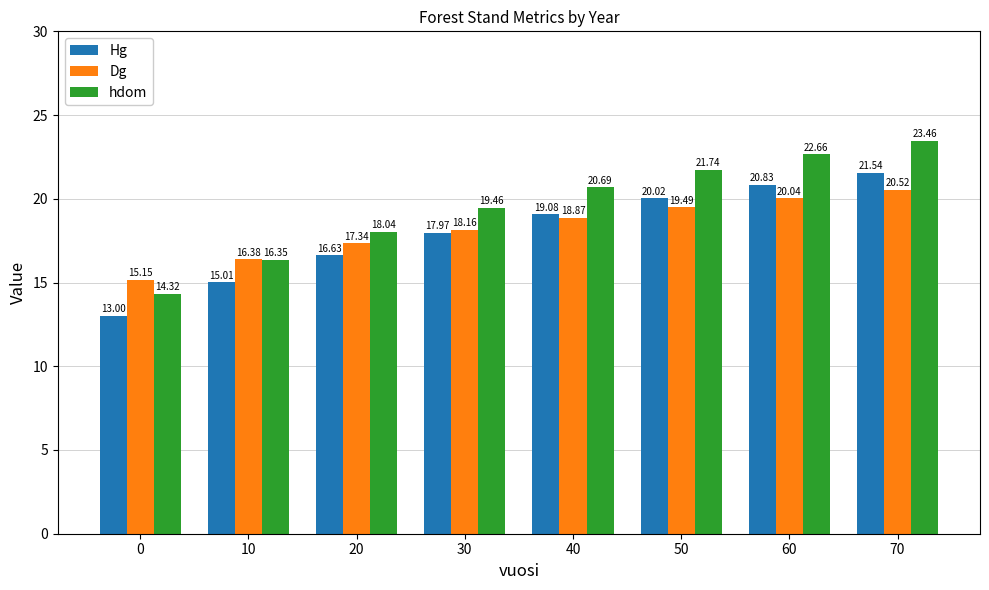

What are all the series names shown in the legend?

Hg, Dg, hdom